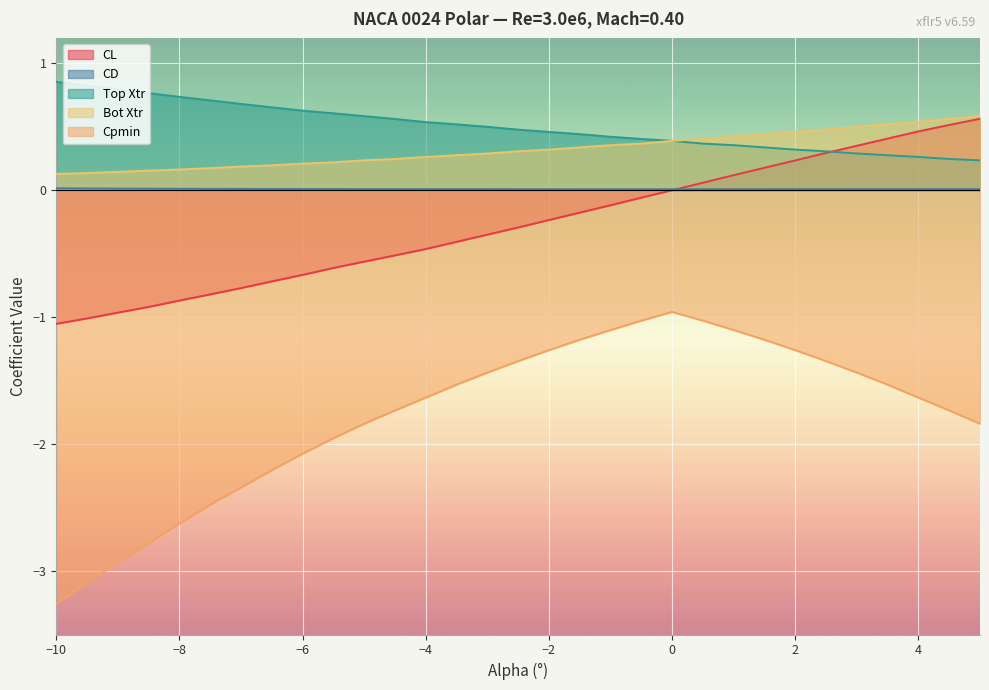

The value of Cpmin at 4 is -1.6. True or false?

True